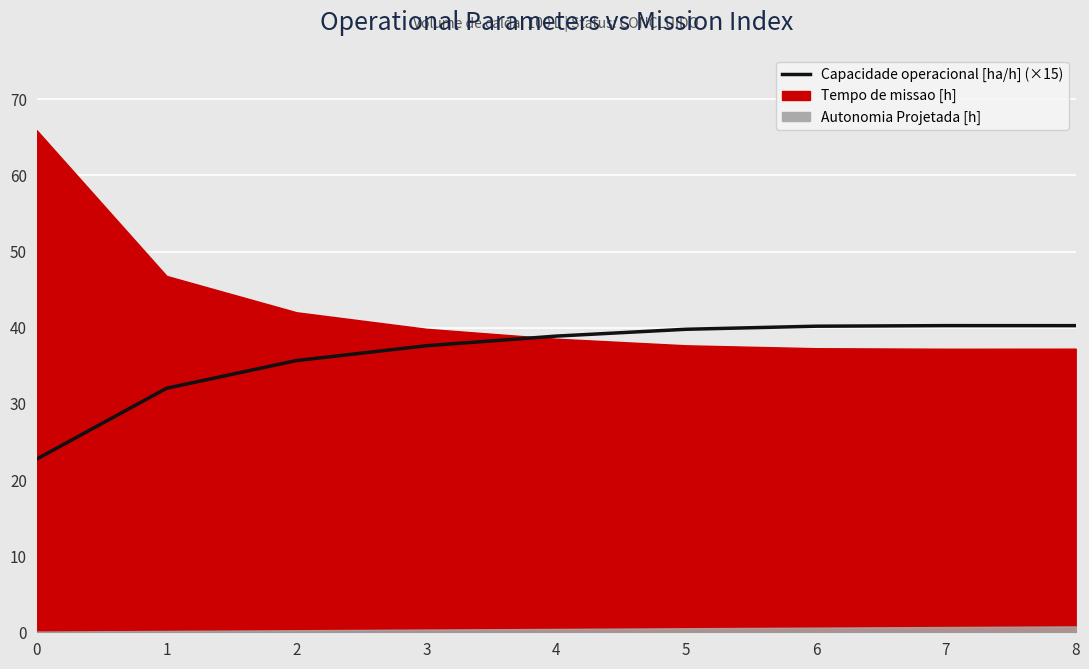

At which label does the data first exceed 38?

4